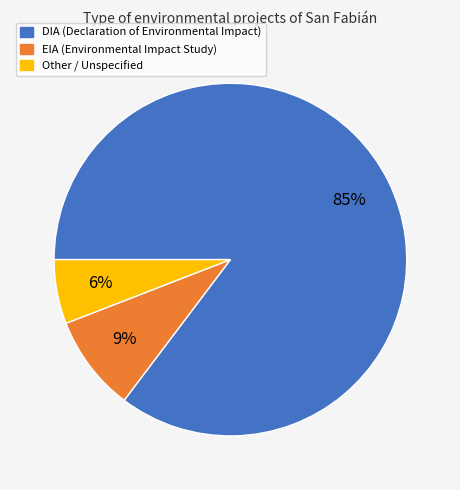

To the nearest percent, what is the combined percentage of EIA and DIA?

94%